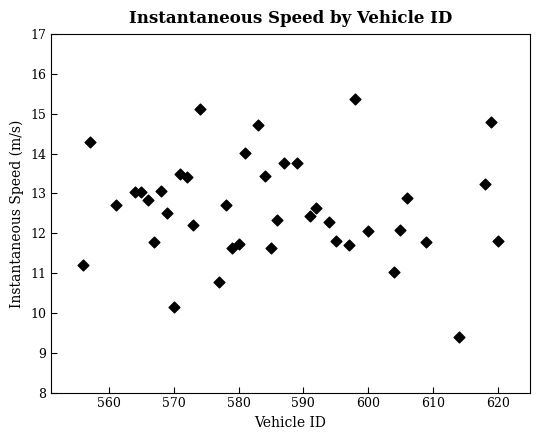

What is the range of Y values (max minus min)?

6.0